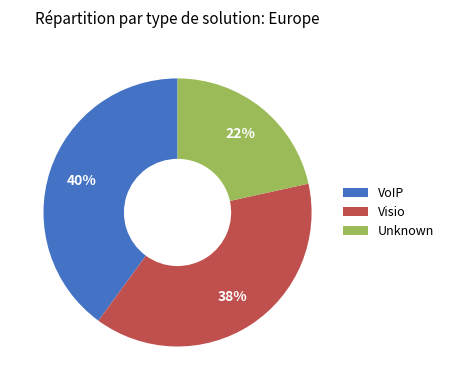

To the nearest percent, what is the difference between the largest and smallest slice percentages?

18%